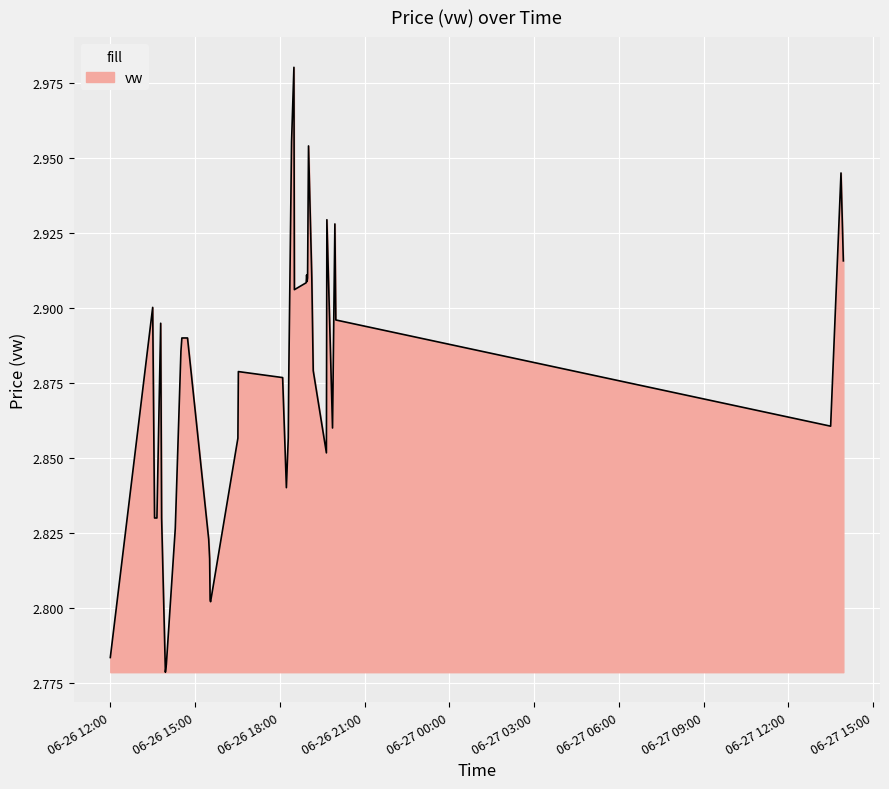

Reading left to right, what are all the values shown in this chart?

2.8	2.9	2.8	2.8	2.9	2.8	2.8	2.8	2.8	2.9	2.9	2.9	2.8	2.8	2.8	2.8	2.9	2.9	2.9	2.8	2.9	2.9	3.0	3.0	2.9	2.9	2.9	2.9	2.9	3.0	2.9	2.9	2.9	2.9	2.9	2.9	2.9	2.9	2.9	2.9